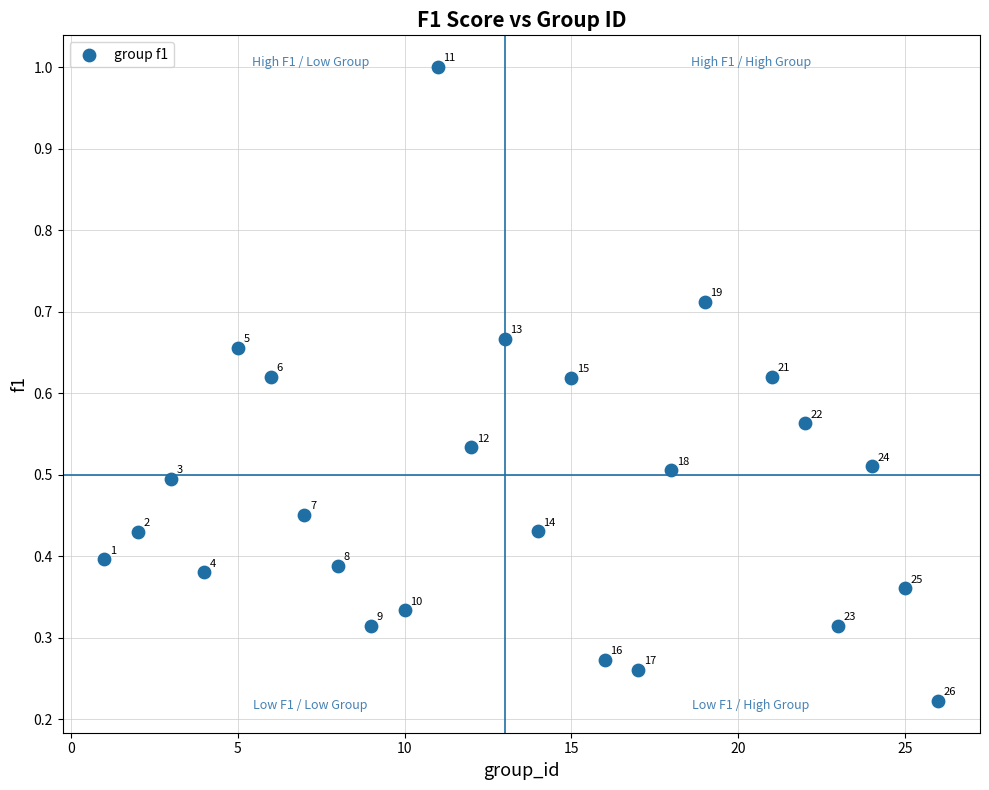

What is the range of X values (max minus min)?

25.0